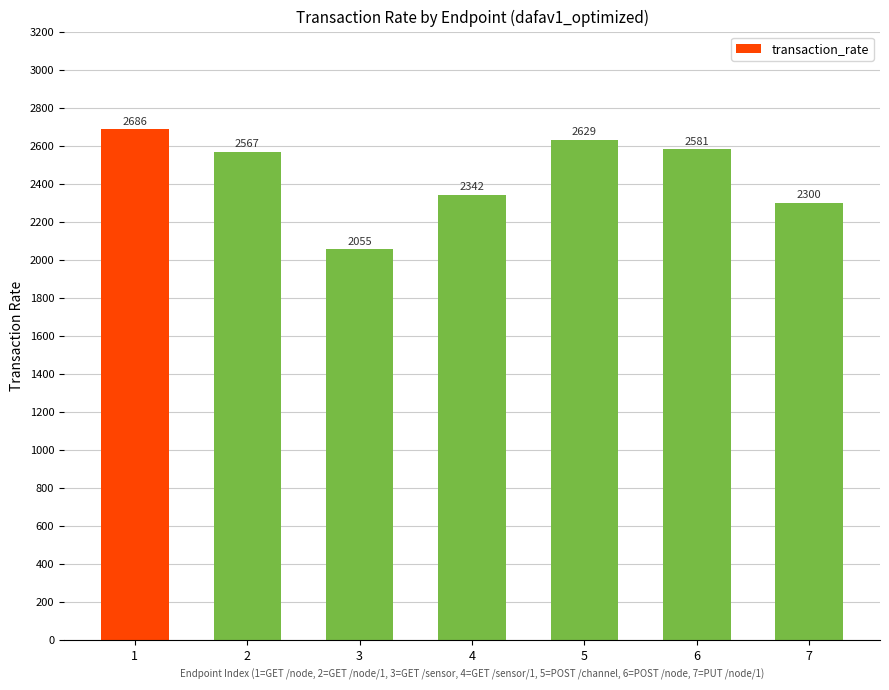

How many data points are less than 2566?

3